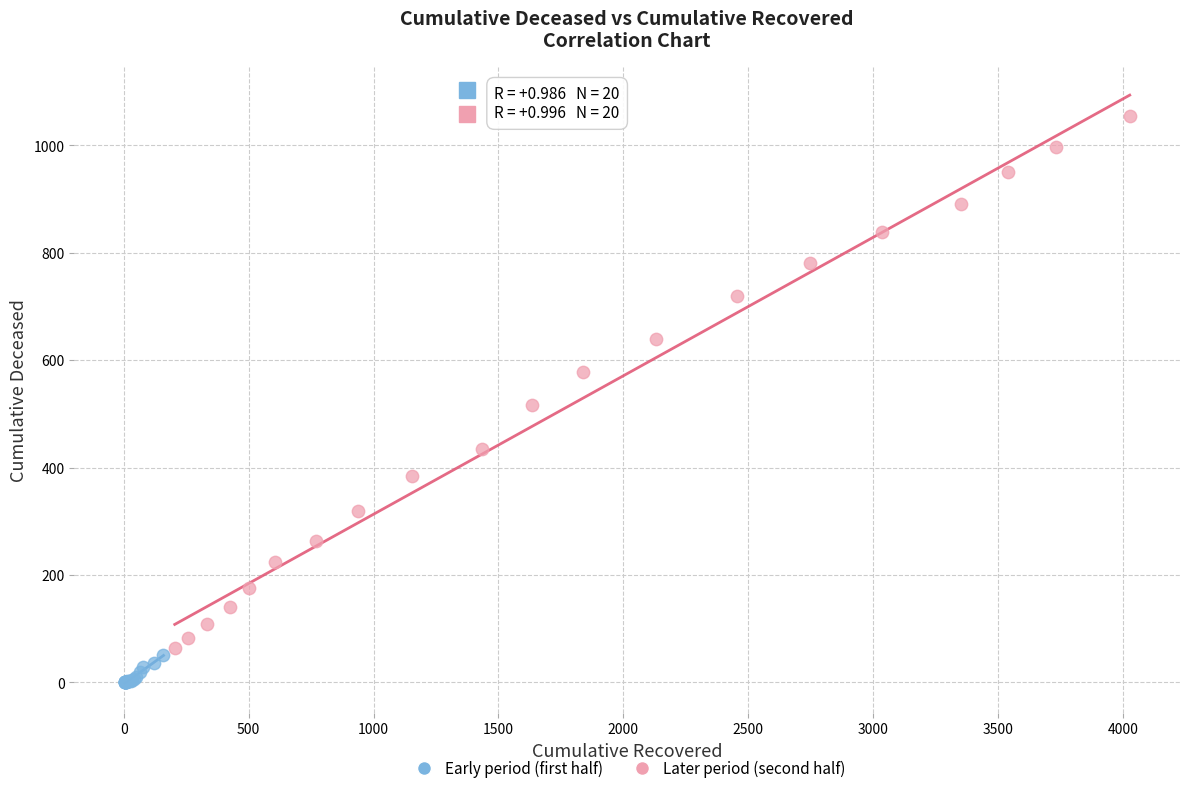

Which series contains the lowest Y value?

Early period (first half)